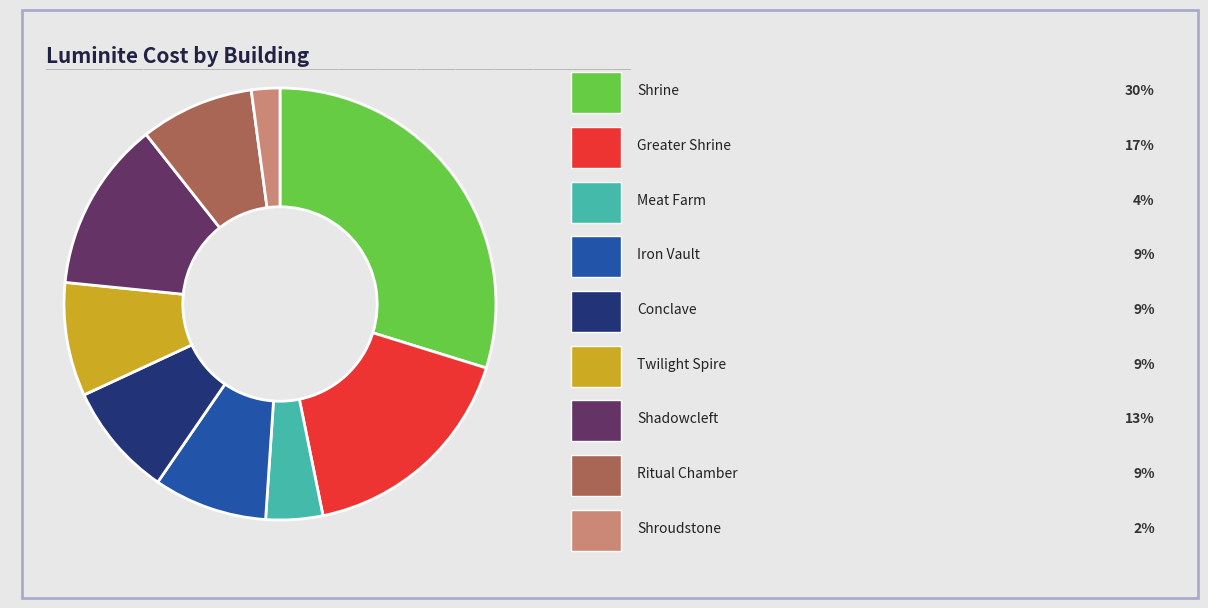

How many segments does this pie chart have?

9